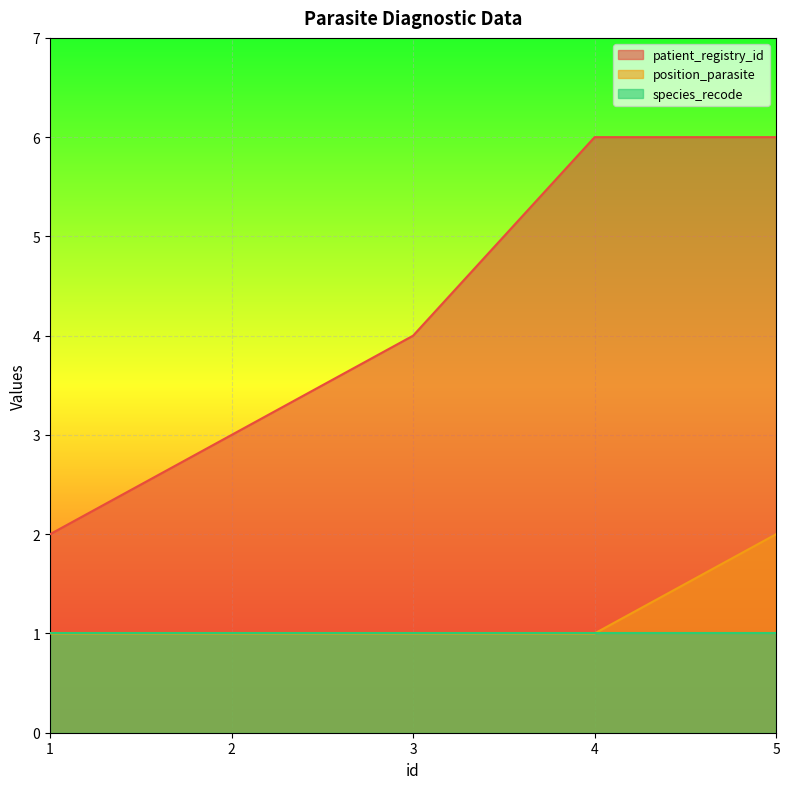

How many position_parasite values are between 1 and 2?

5